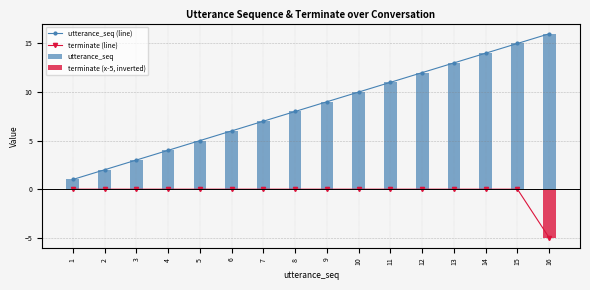

The terminate (x-5, inverted) series shows 0 at 14. True or false?

True